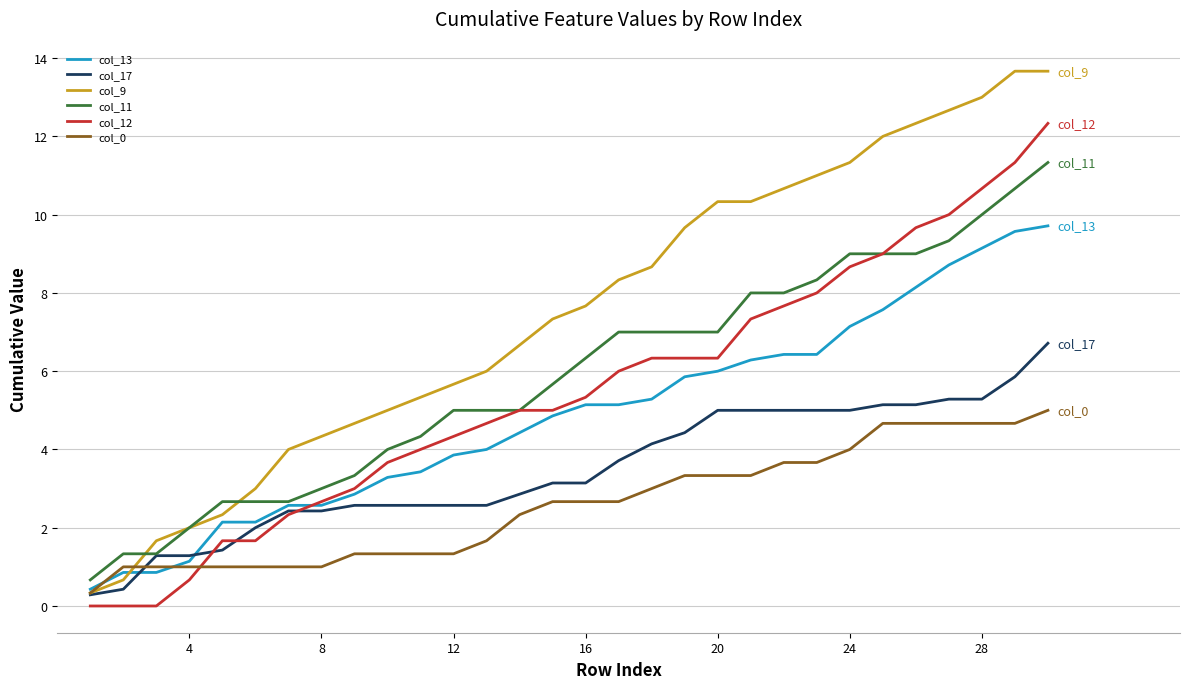

Which series has the largest total across all categories?

col_9